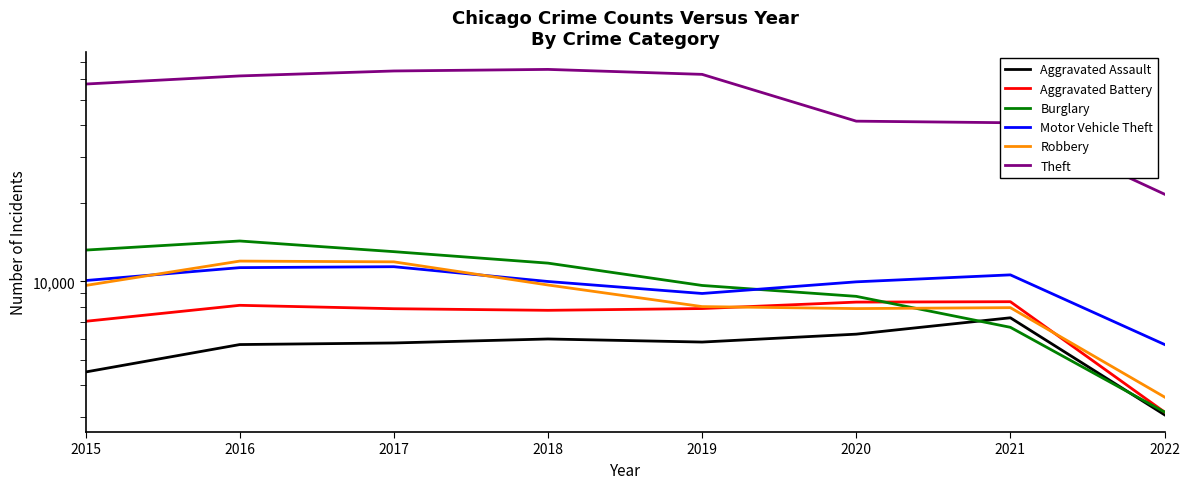

What is the minimum value for Aggravated Assault?

3068